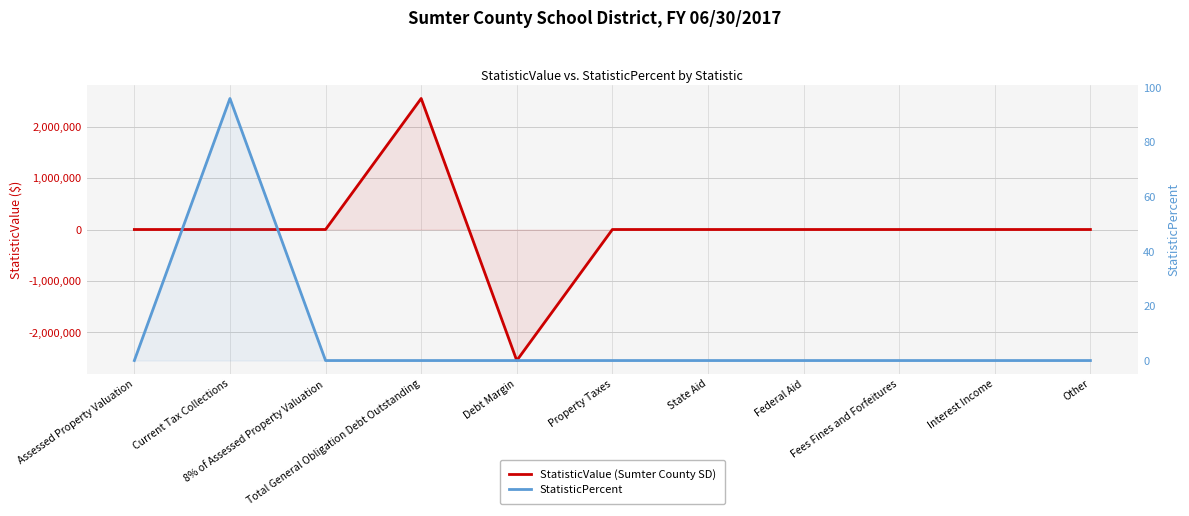

How many interior local peaks does the StatisticPercent series have?

1